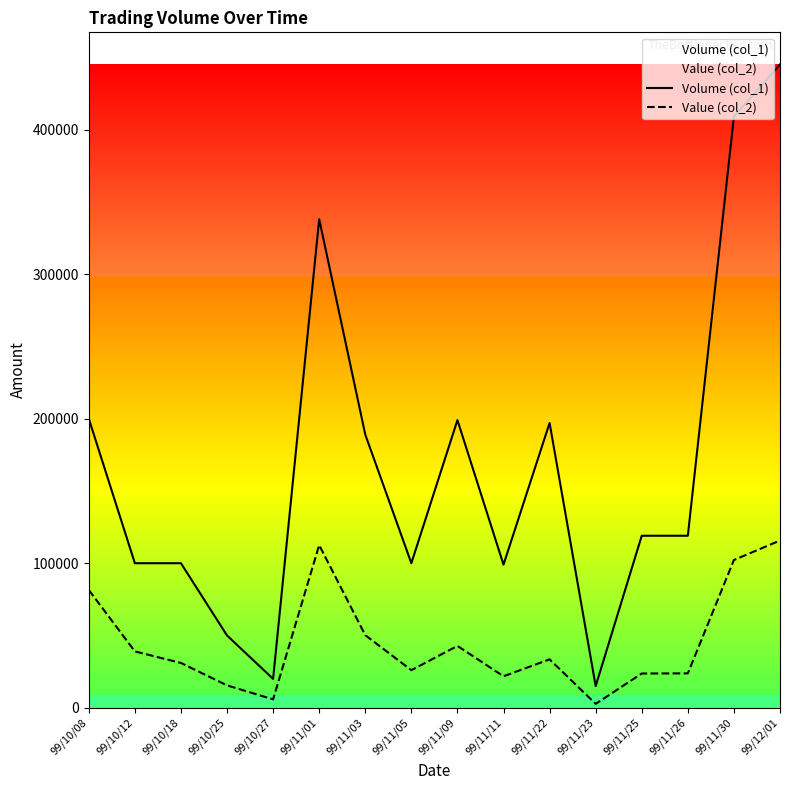

True or false: Volume (col_1) and Value (col_2) intersect in this chart.

False